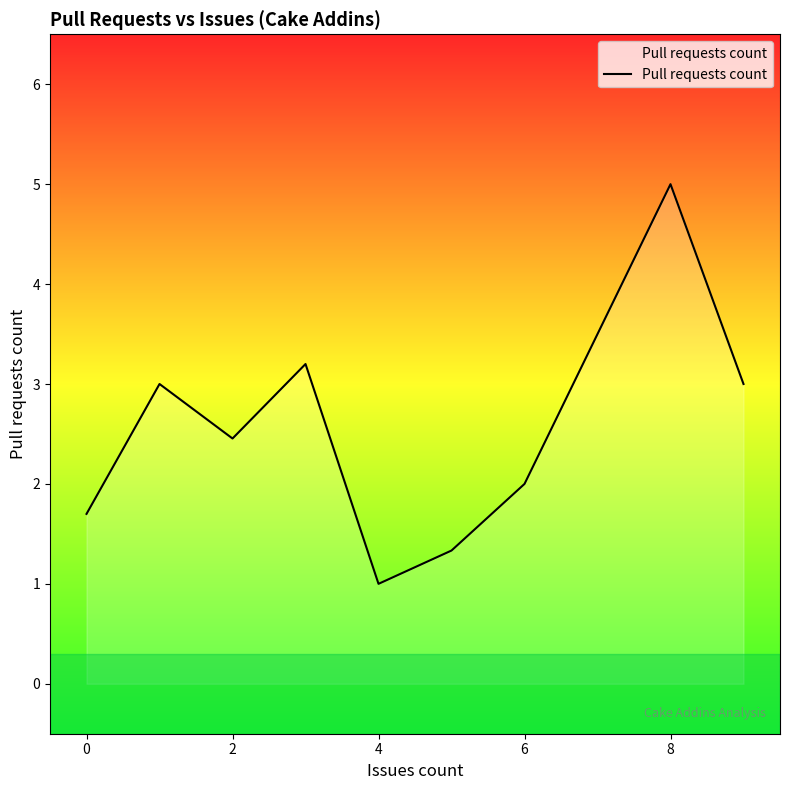

What is the smallest value displayed?

1.0